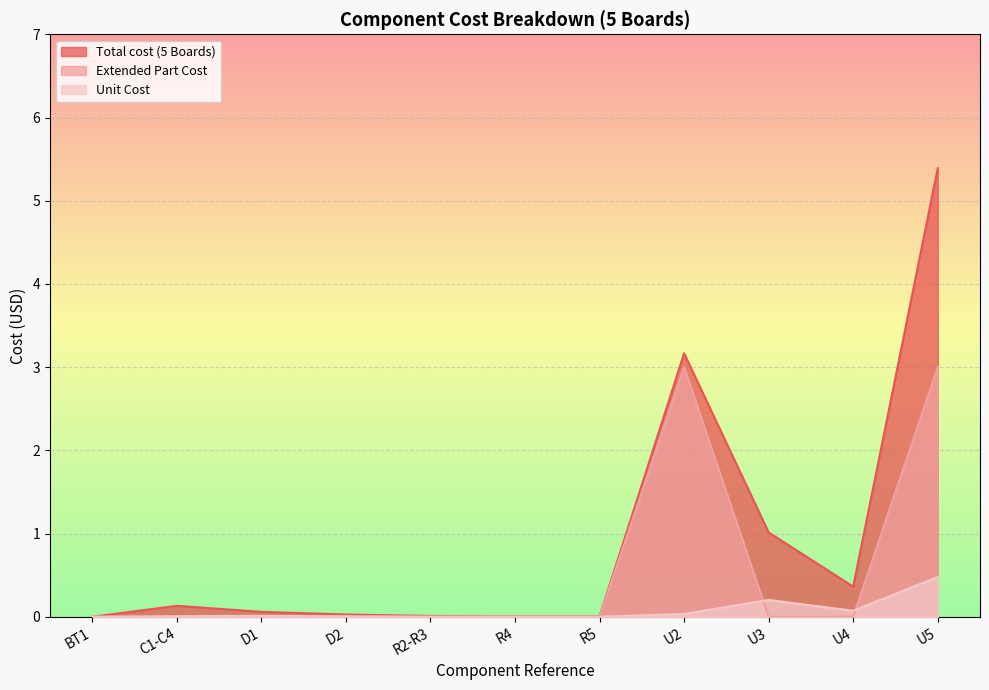

Between C1-C4 and U2, which series saw the biggest shift?

Total cost (5 Boards)